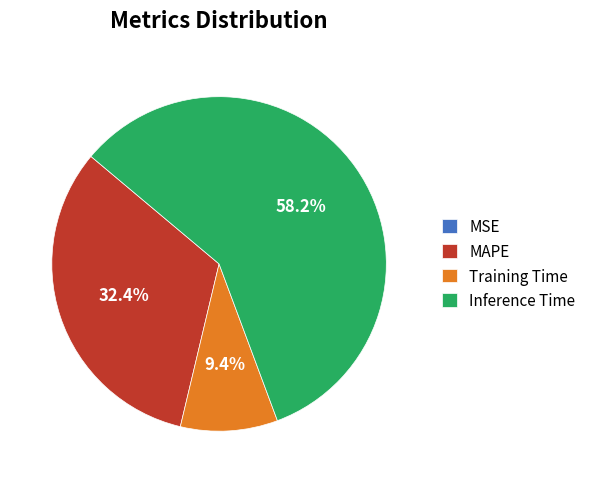

Which category accounts for the majority?

Inference Time